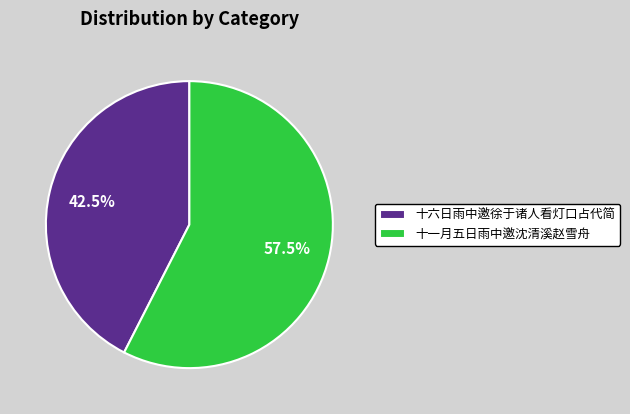

Approximately how many times larger is the value at 十六日雨中邀徐于诸人看灯口占代简 compared to 十一月五日雨中邀沈清溪赵雪舟?

0.7